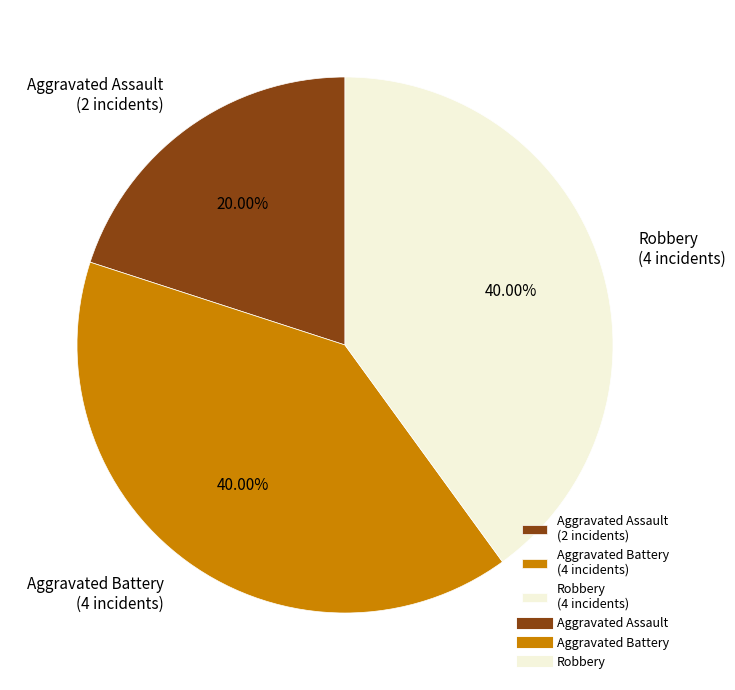

Which has a higher value, Robbery or Aggravated Assault?

Robbery